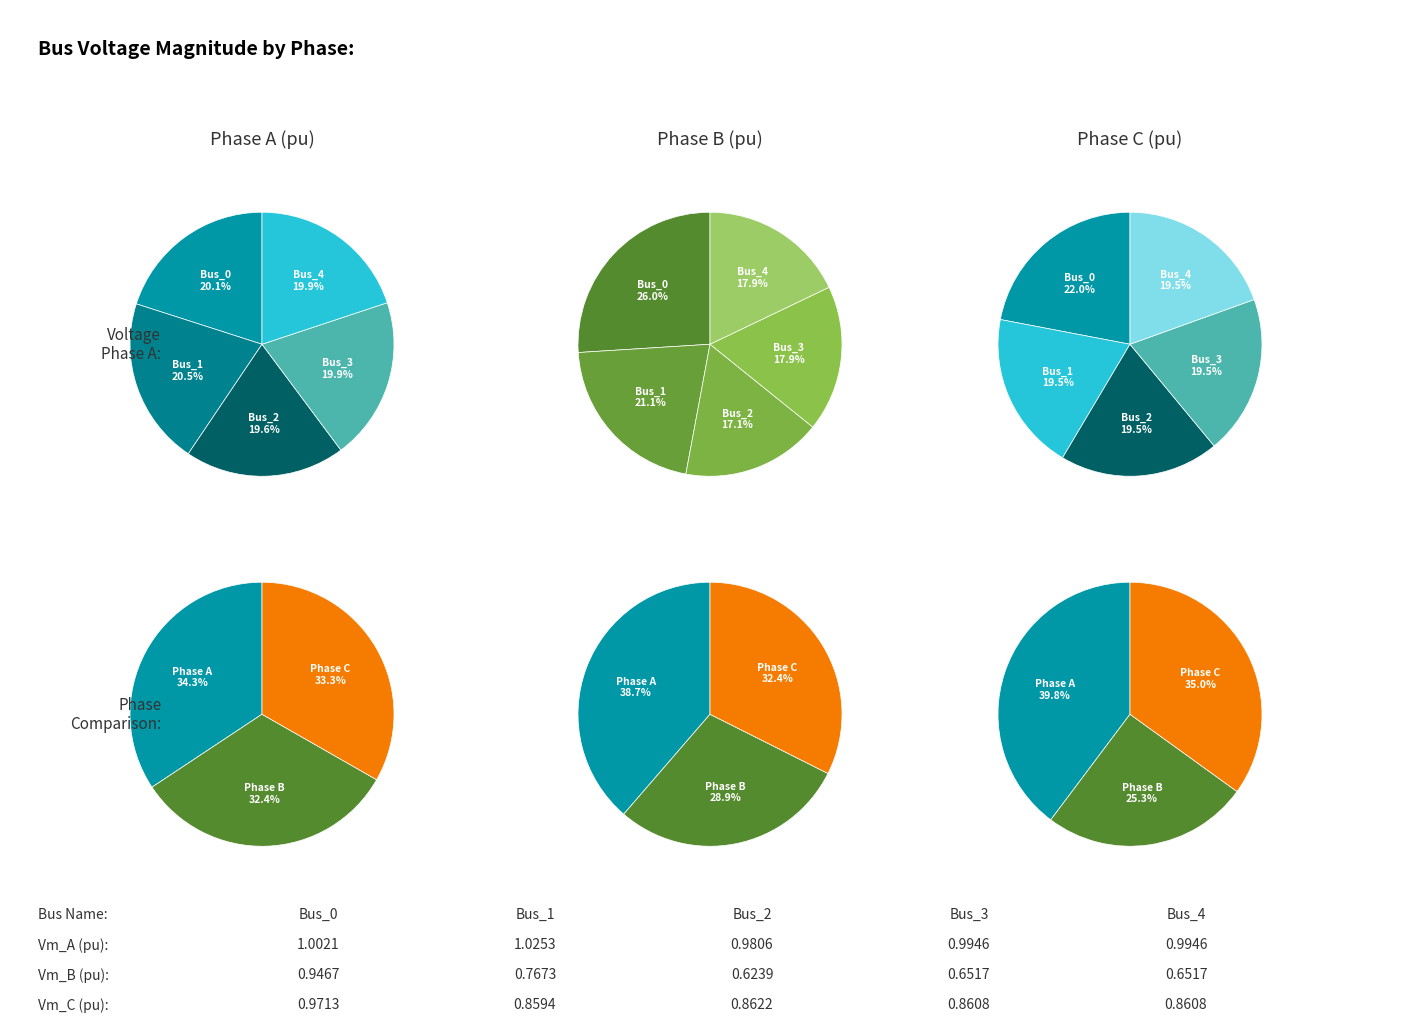

How many segments does this pie chart have?

5